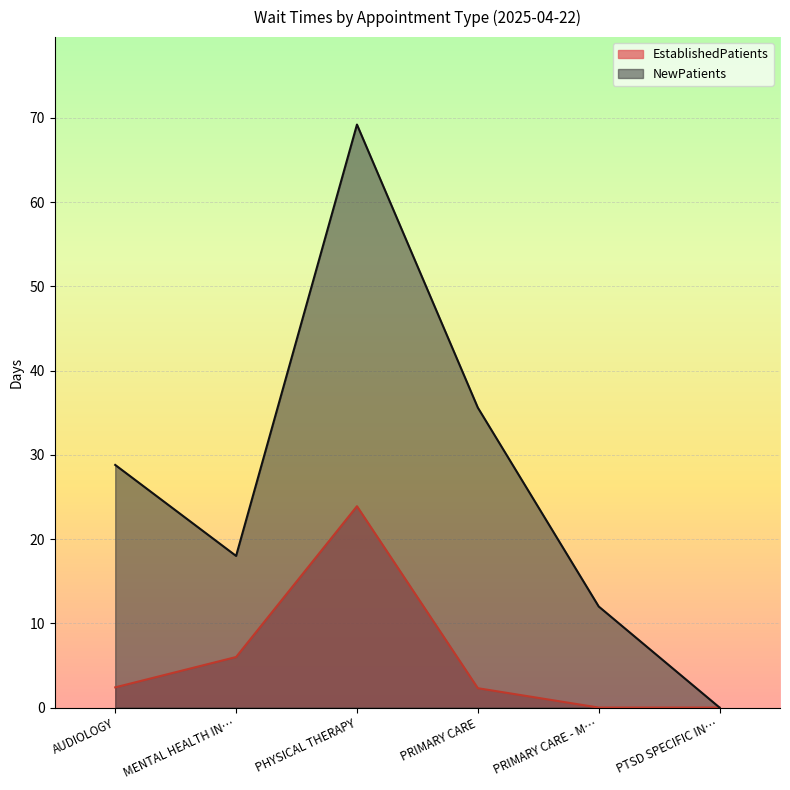

What is the highest value of the EstablishedPatients series?

23.9